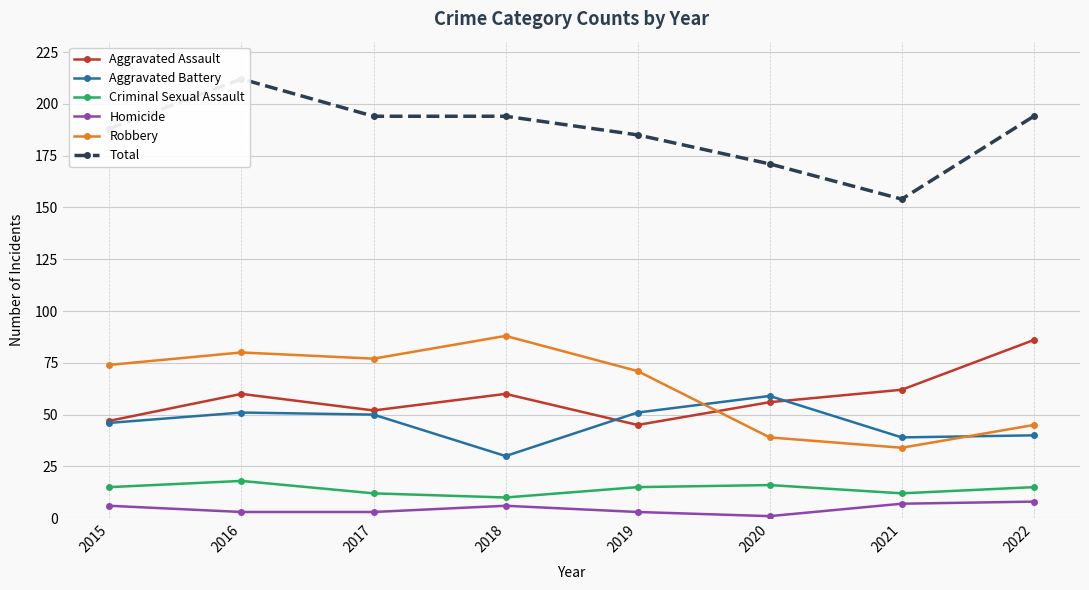

True or false: Criminal Sexual Assault has more than 1 interior local peaks.

True